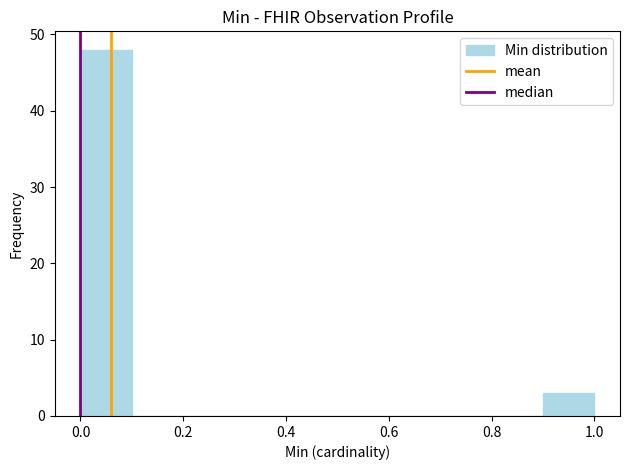

How tall is the bar that spans 0.0 to 0.1 on the x-axis? The values are not printed on the chart, so give them approximately, as read against the axis.

48